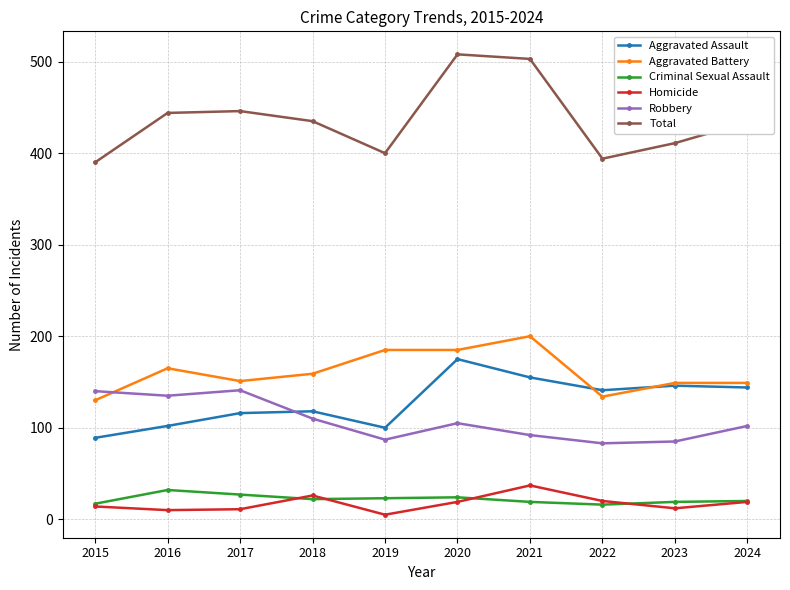

What is the minimum value shown in the chart?

5